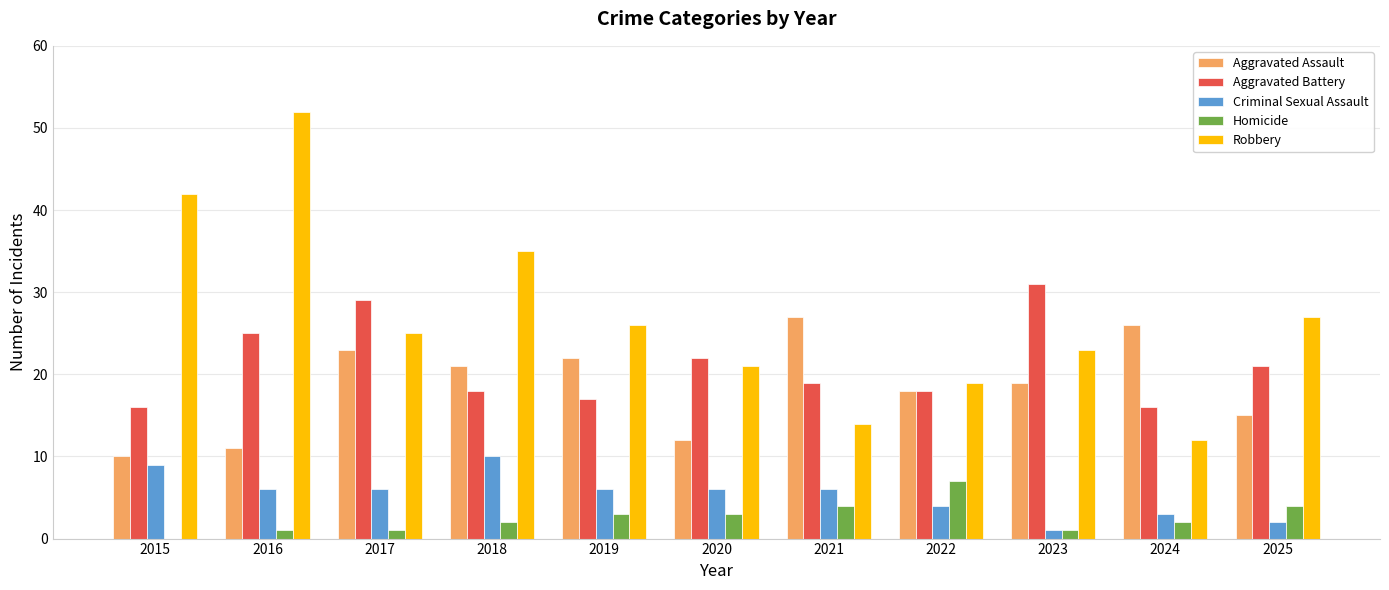

What is the highest value of the Criminal Sexual Assault series?

10